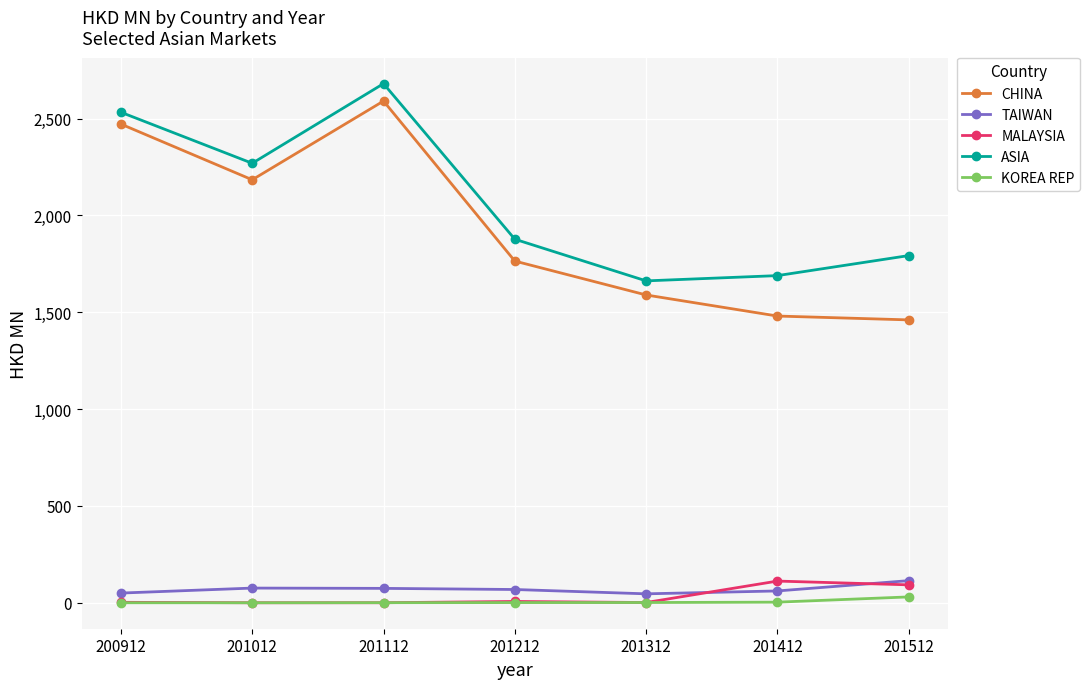

How many lines are shown in the chart?

5